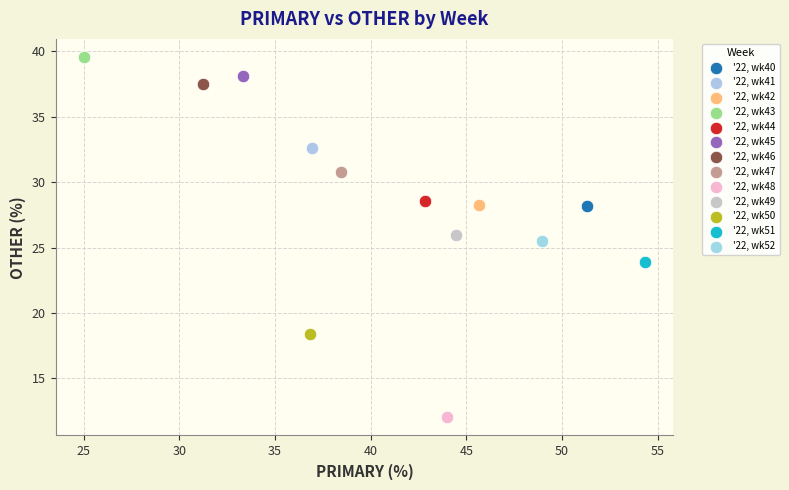

What are all the series names shown in the legend?

'22, wk40, '22, wk41, '22, wk42, '22, wk43, '22, wk44, '22, wk45, '22, wk46, '22, wk47, '22, wk48, '22, wk49, '22, wk50, '22, wk51, '22, wk52